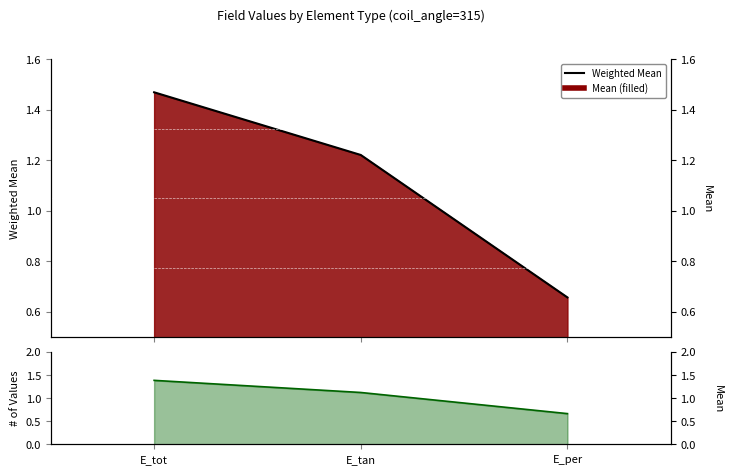

What is the average value of the mean series?

1.1